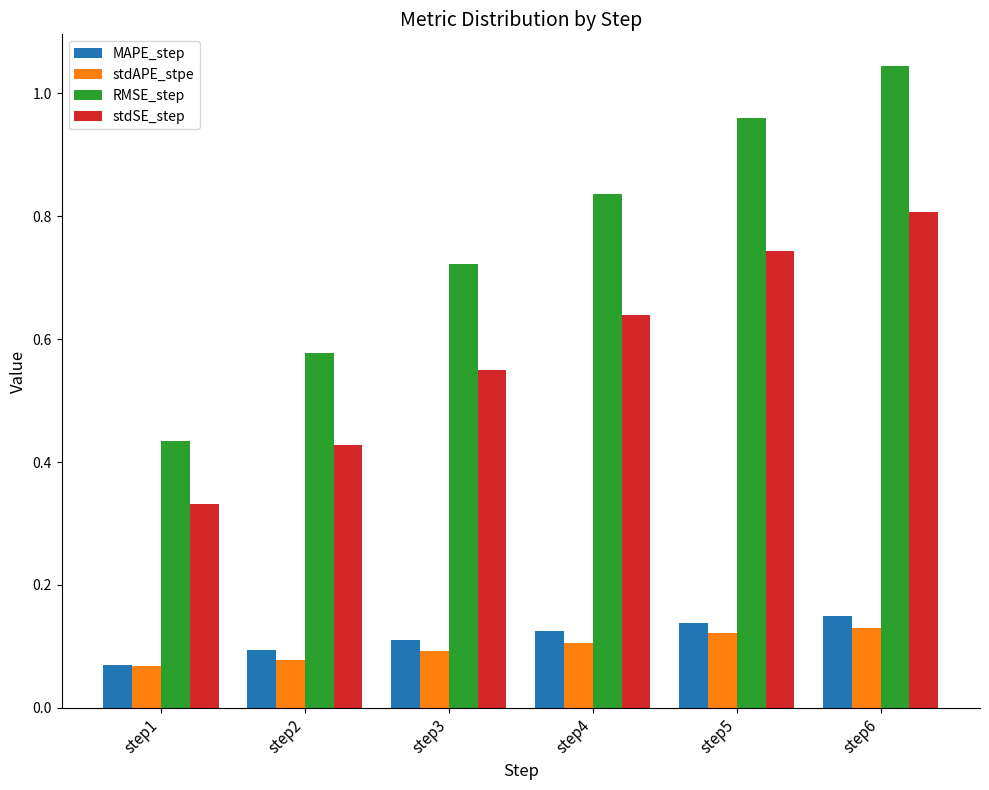

Which category has the lowest value in the RMSE_step series?

step1